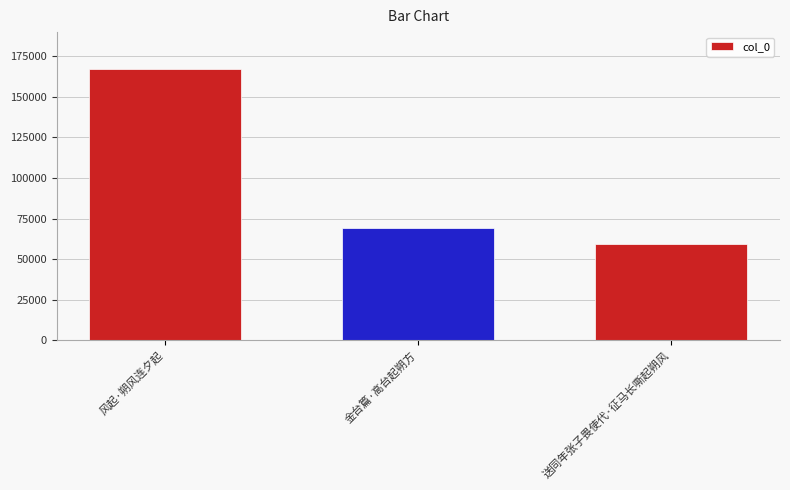

Rank the categories by value from lowest to highest.

送同年张子畏使代·征马长嘶起朔风, 金台篇·高台起朔方, 风起·朔风连夕起